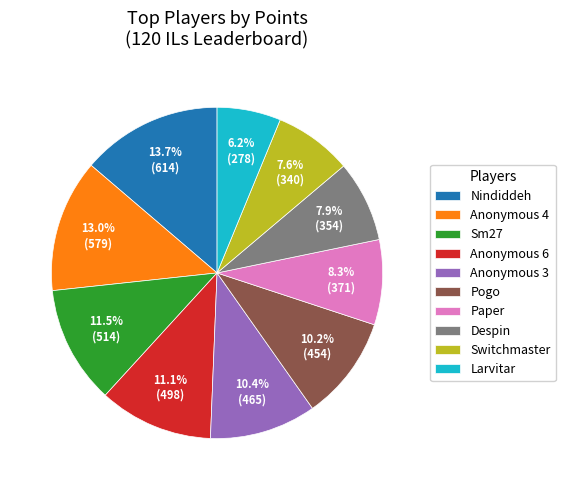

Is there any slice that represents more than half of the pie?

No